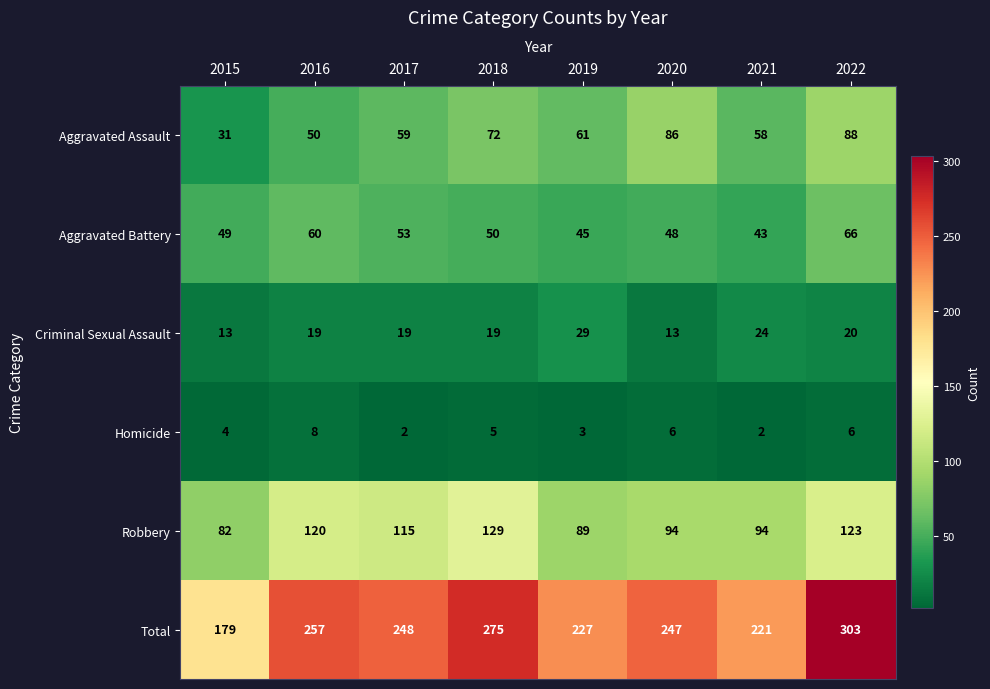

Count the number of categories in the chart.

8